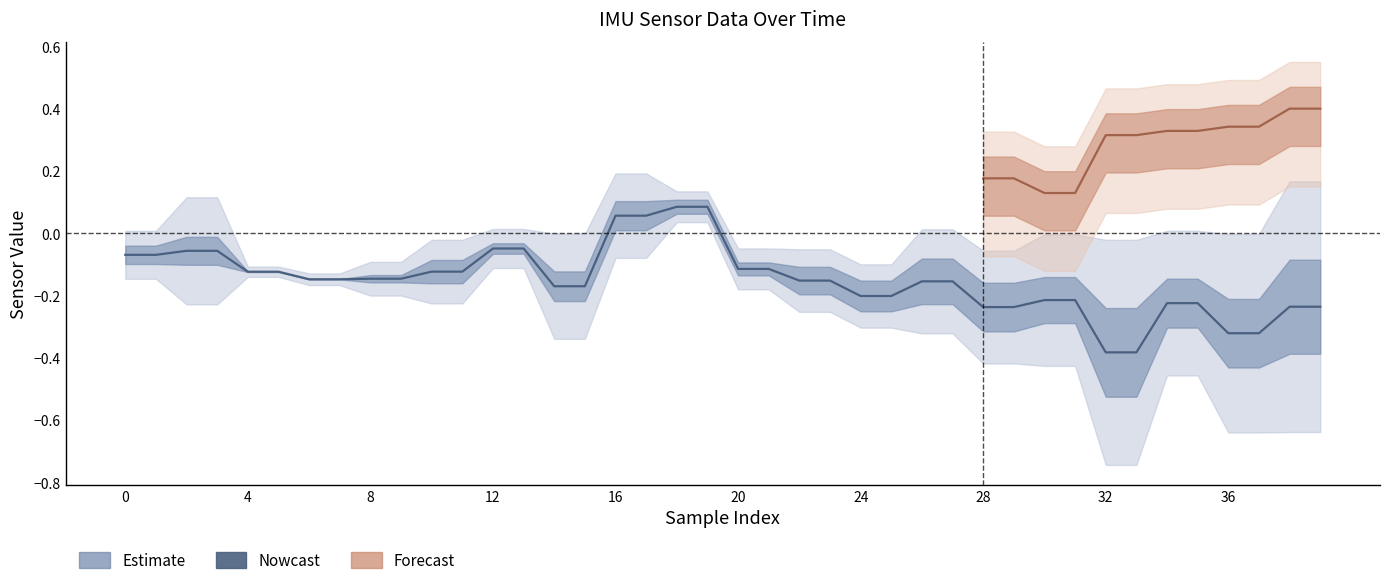

What is the value of the 28th point from the left?

-0.2